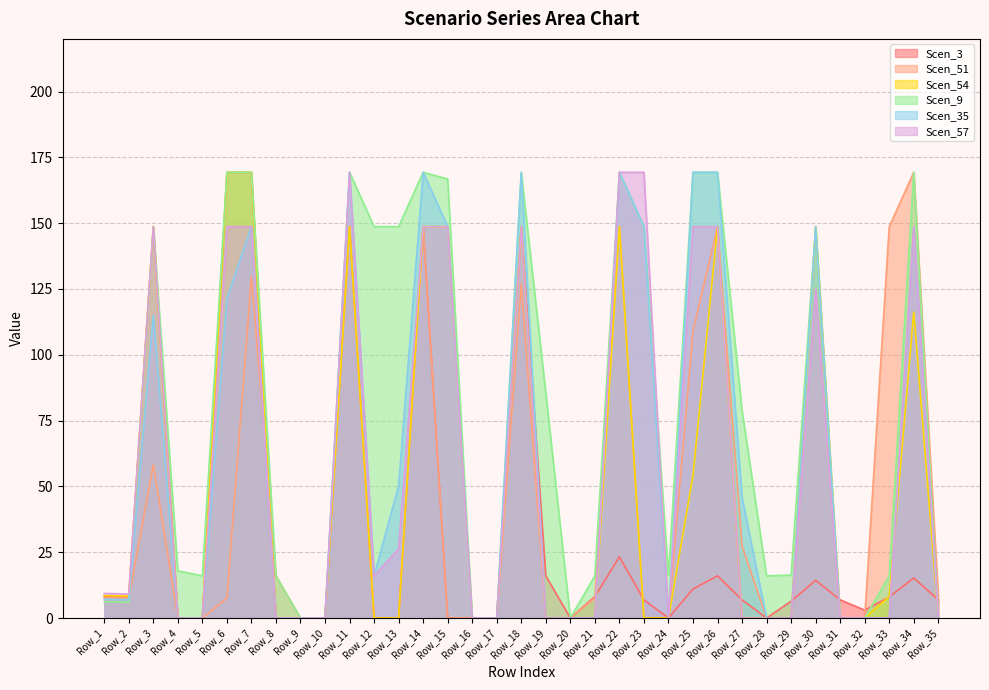

What is the total value across all series at Row_31?

6.9